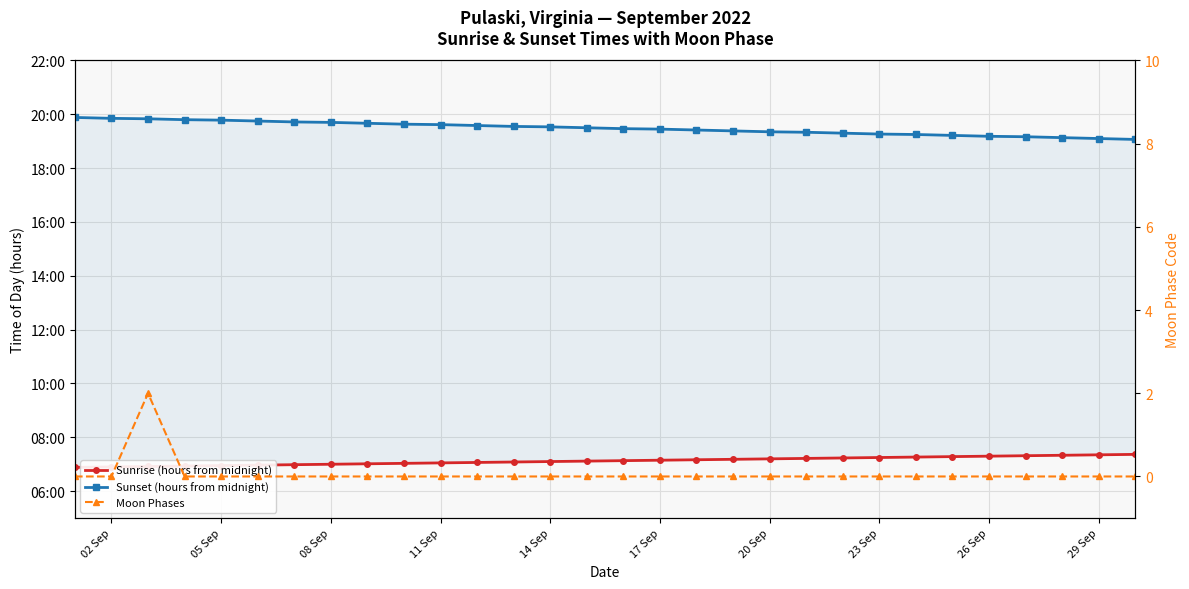

True or false: Moon Phases and Sunset (hours from midnight) cross at least once.

False